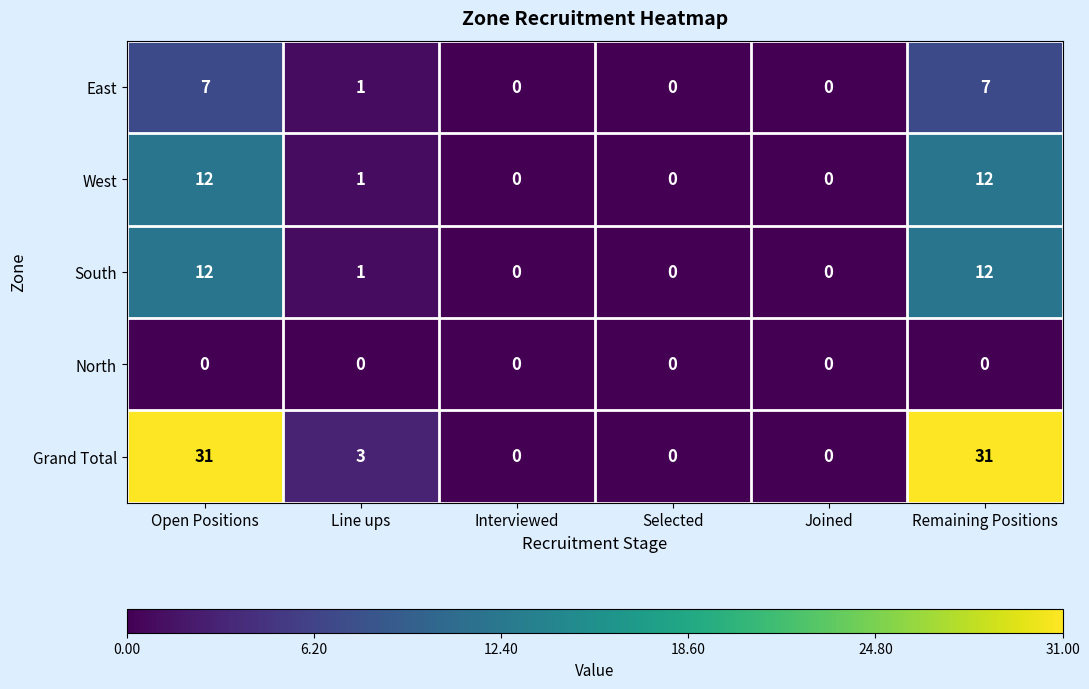

Which series changed the most between Line ups and Remaining Positions?

Grand Total